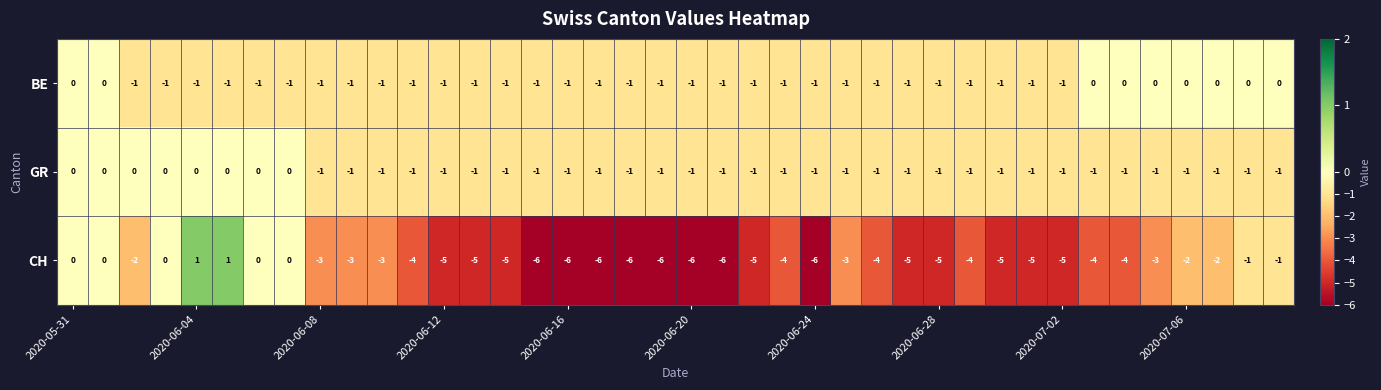

What is the minimum value shown in the chart?

-6